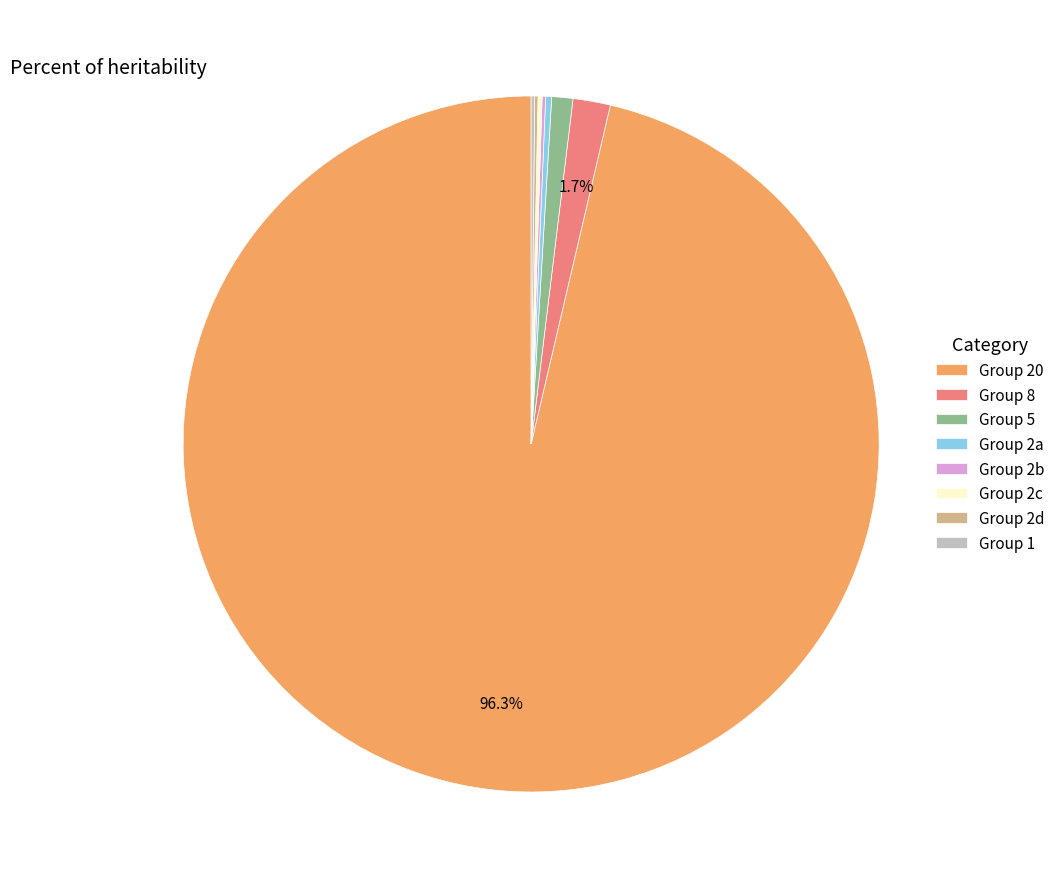

What is the largest slice in the pie chart?

Group 20